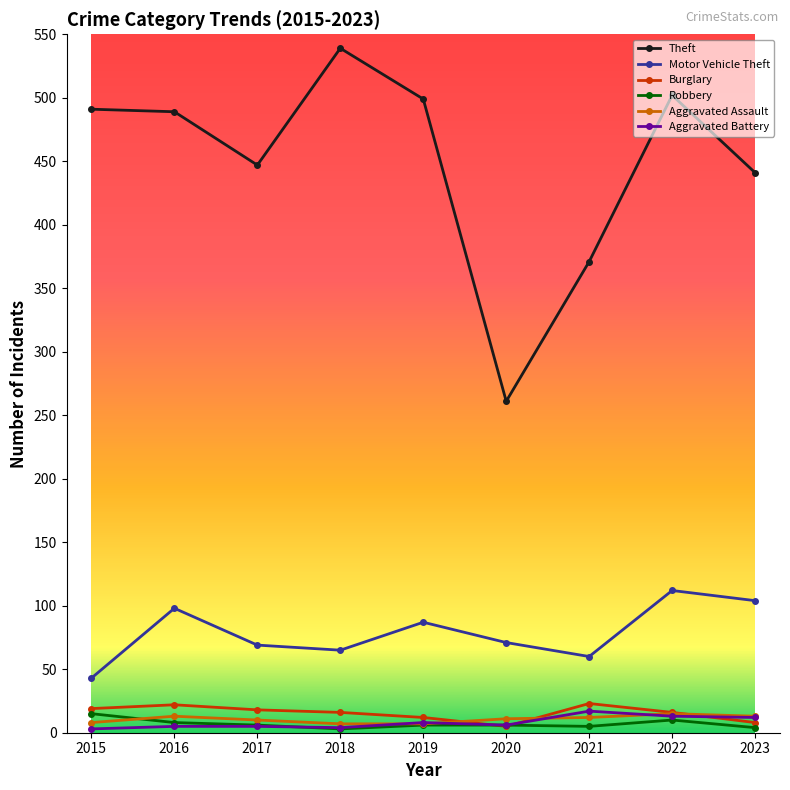

True or false: Motor Vehicle Theft has a value of 71 at 2020.

True